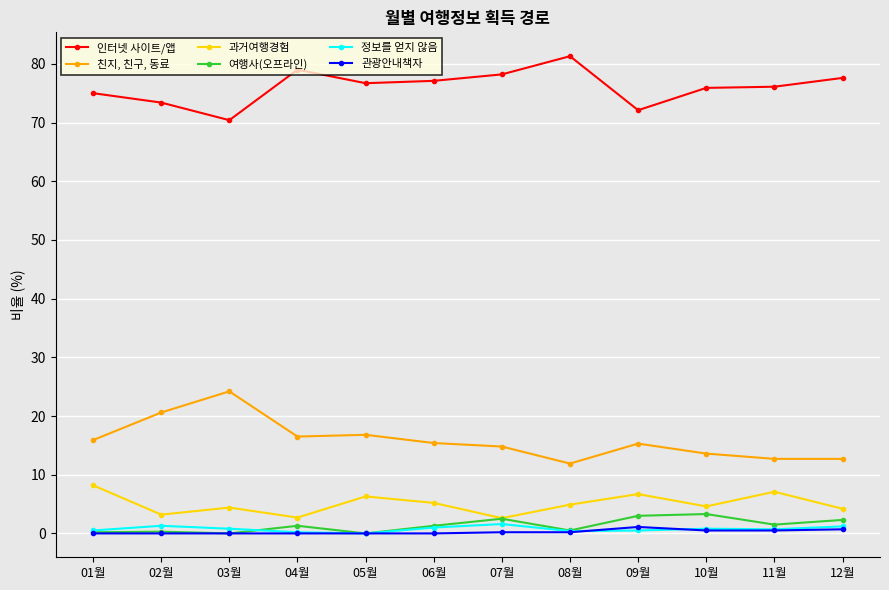

At which category does 인터넷 사이트/앱 reach its first local valley?

03월